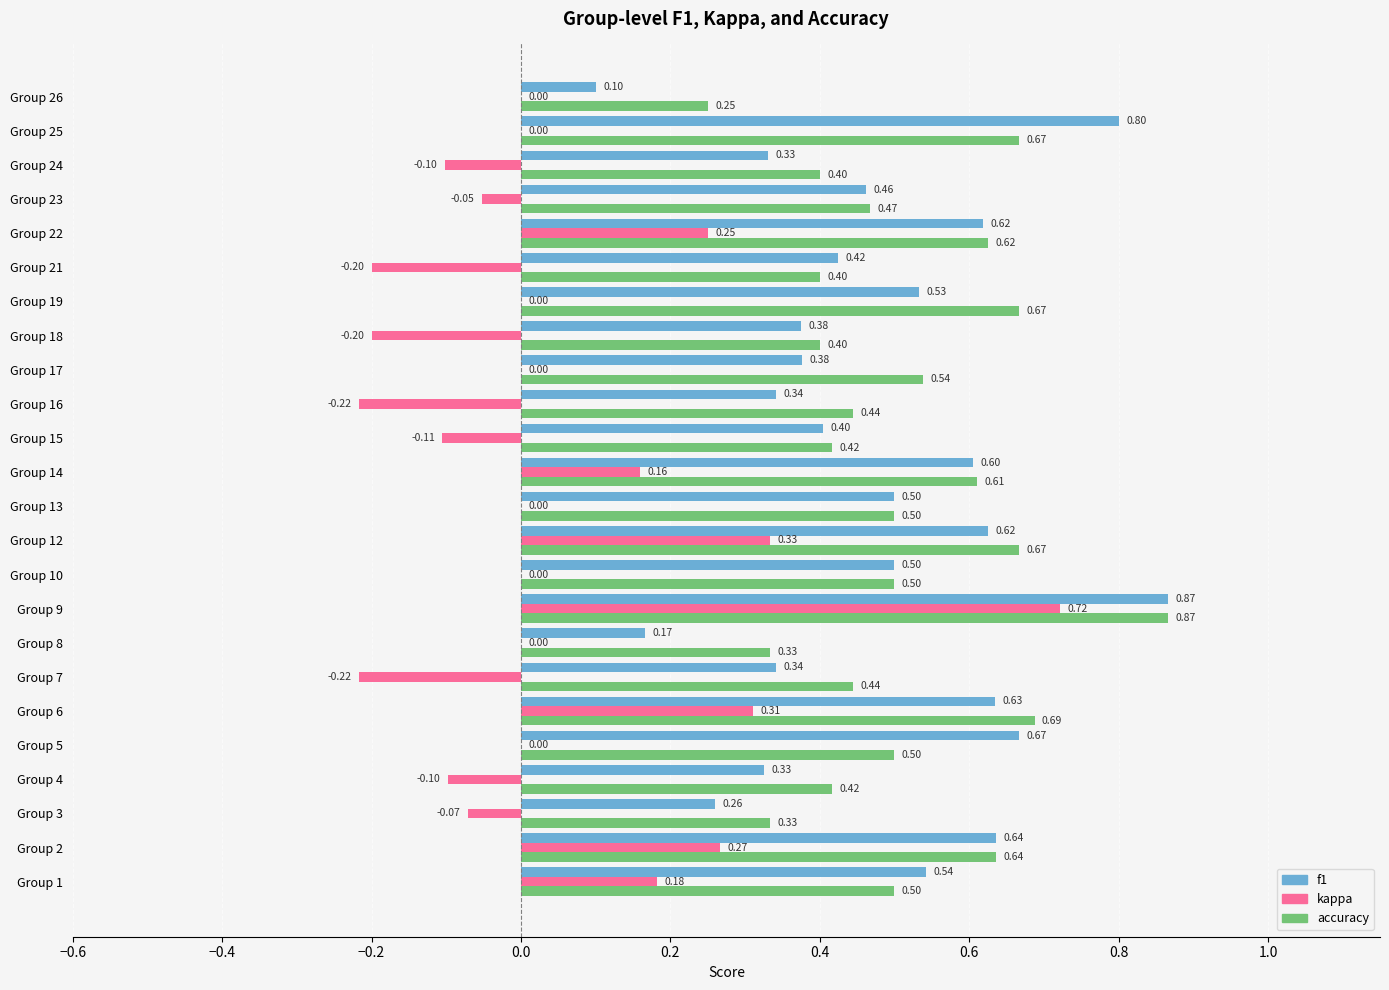

Which series changed the most between Group 18 and Group 19?

accuracy